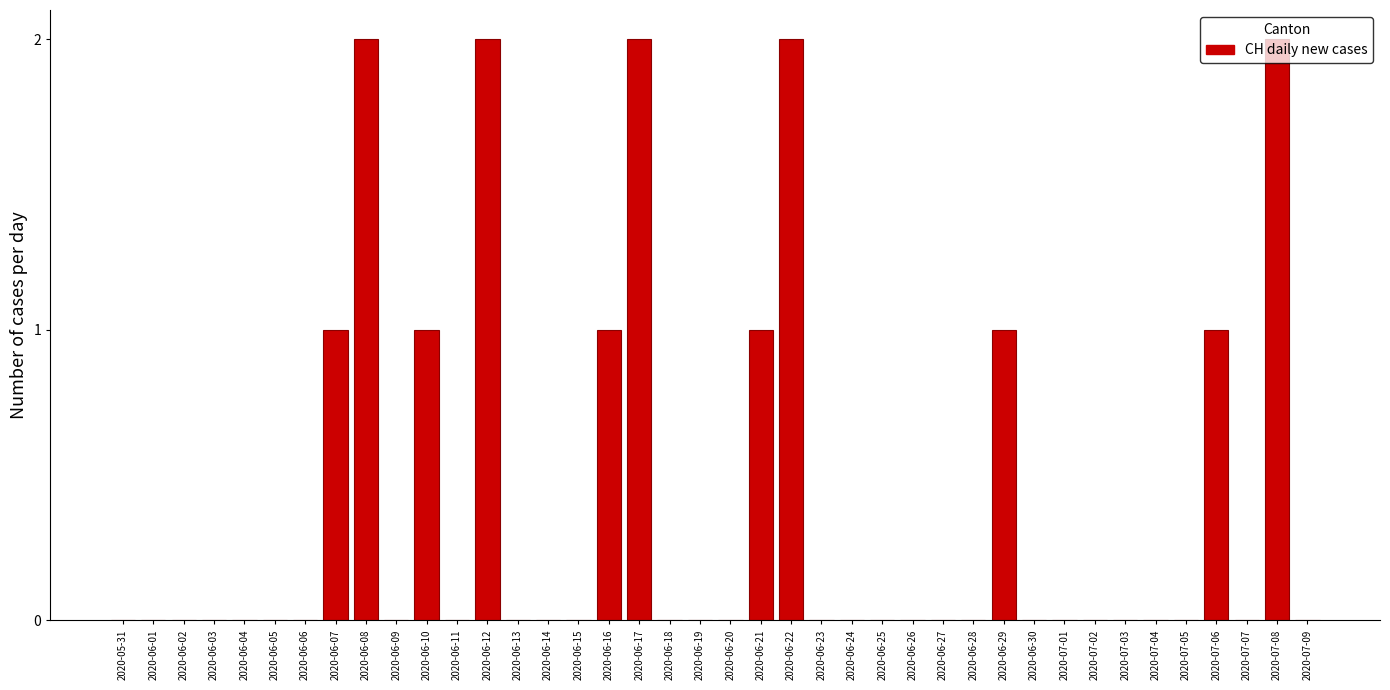

What is the sum of all values?

16